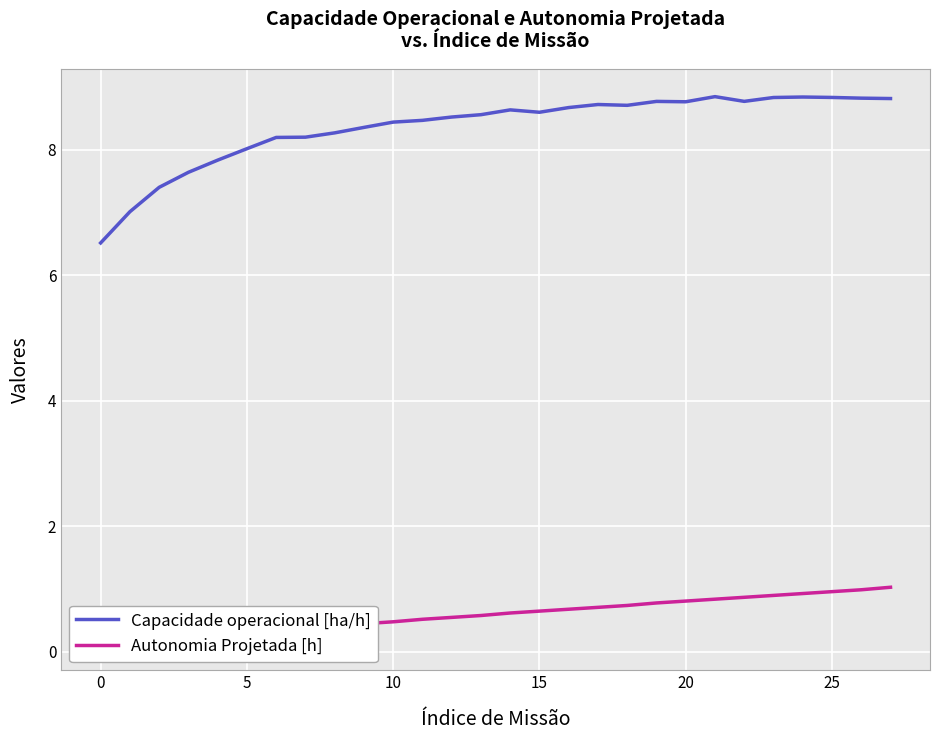

What is the lowest value of the Capacidade operacional [ha/h] series?

6.5